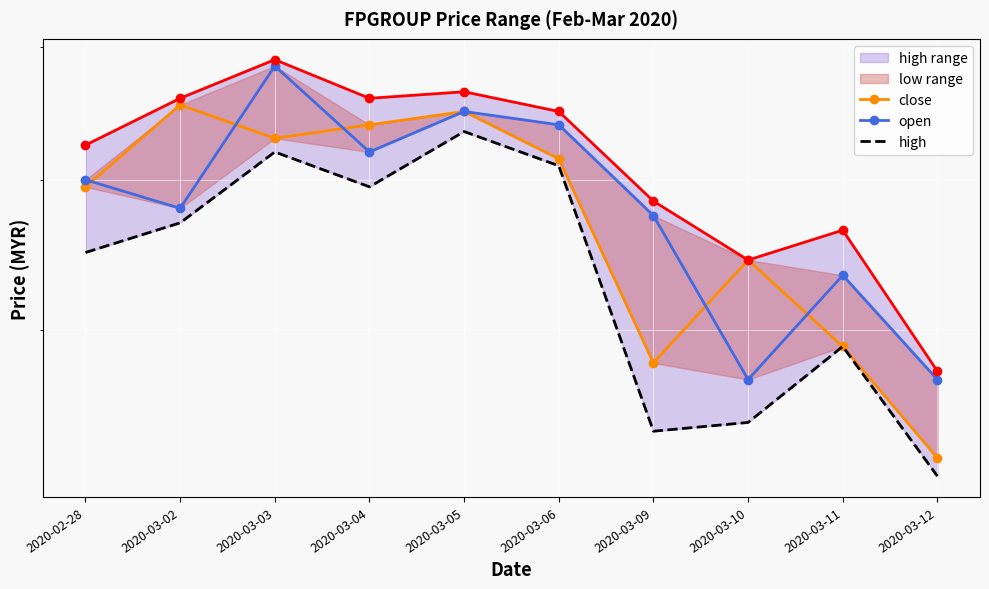

The value of close at 2020-03-06 is 0.8. True or false?

True